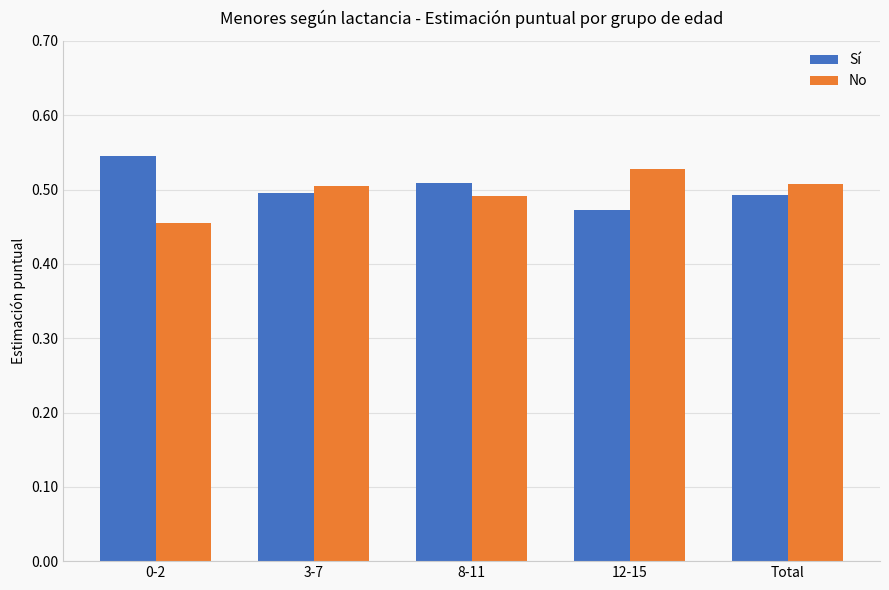

How many distinct data groups are displayed?

2